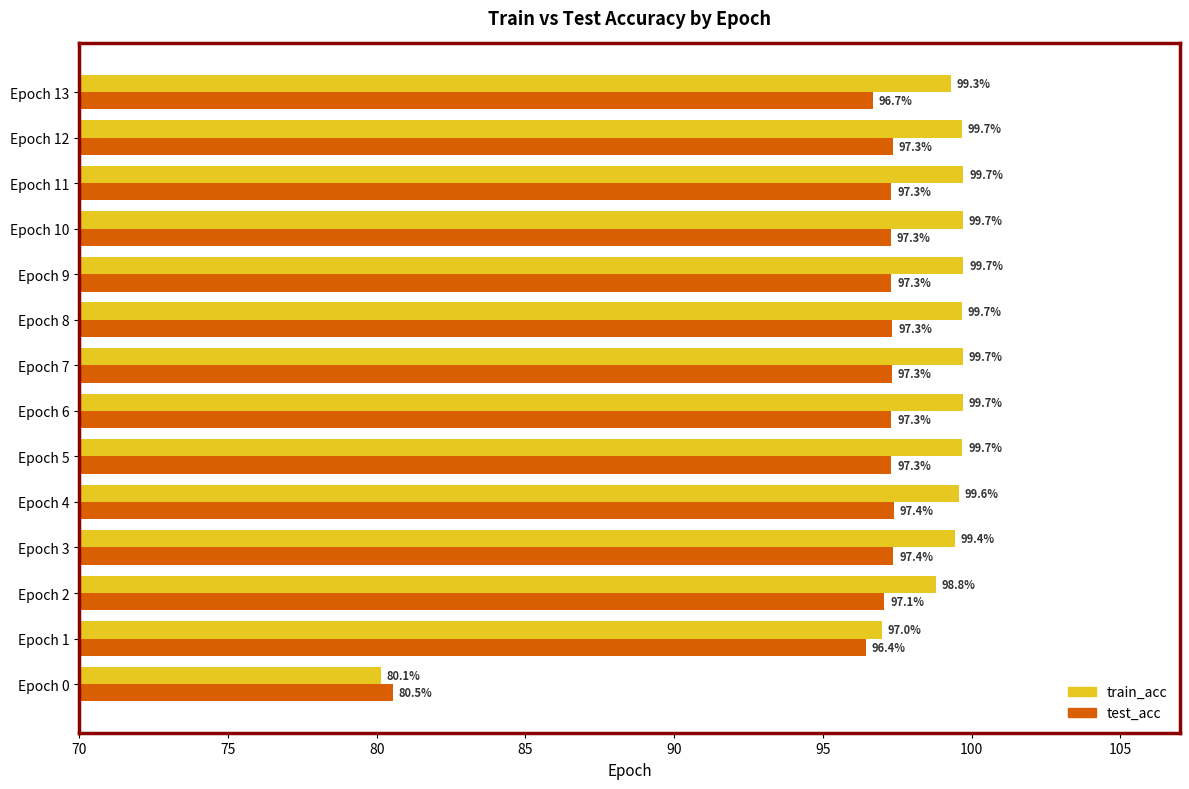

The train_acc series shows 66.8 at Epoch 2. True or false?

False